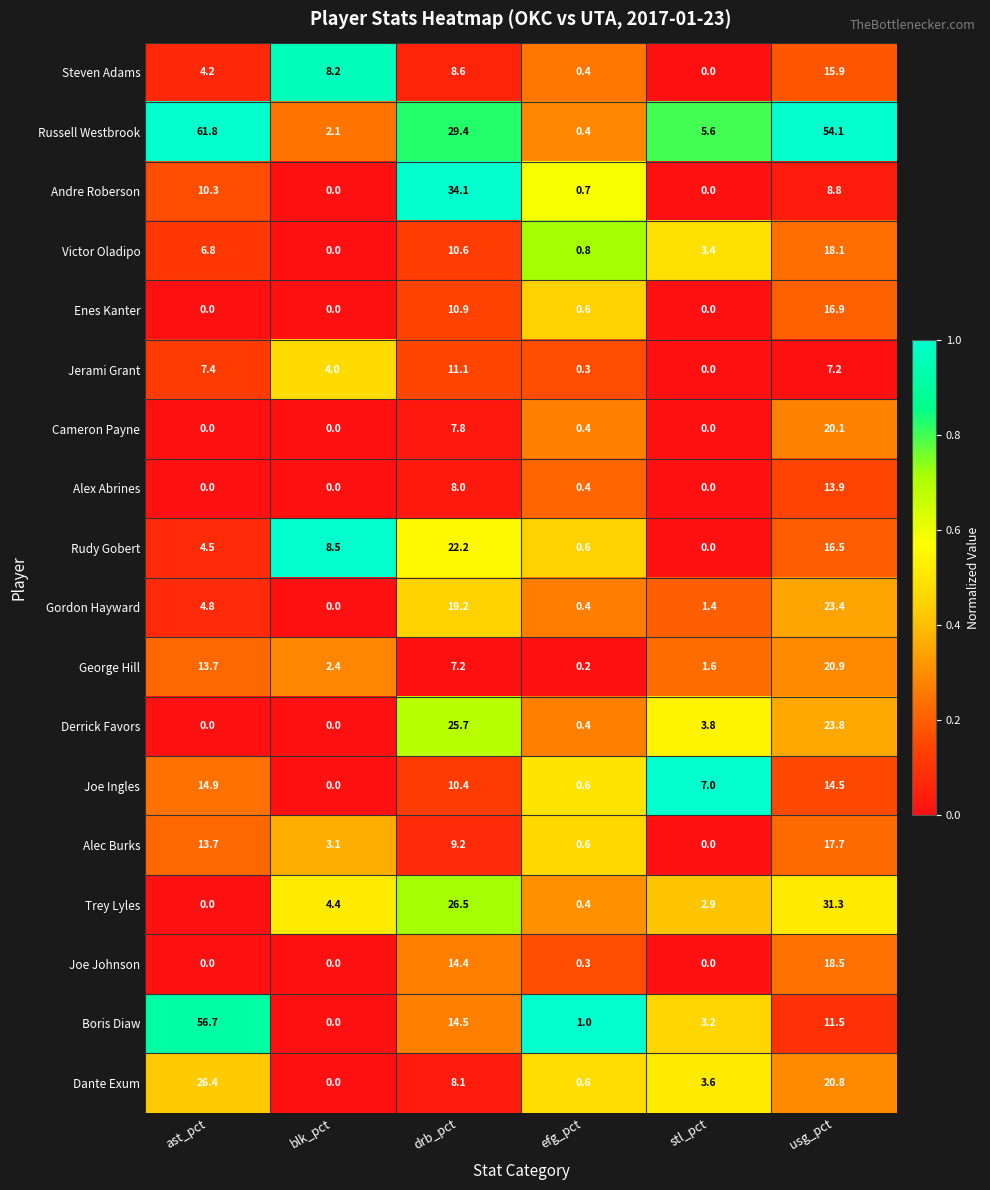

How many series are shown in this chart?

18